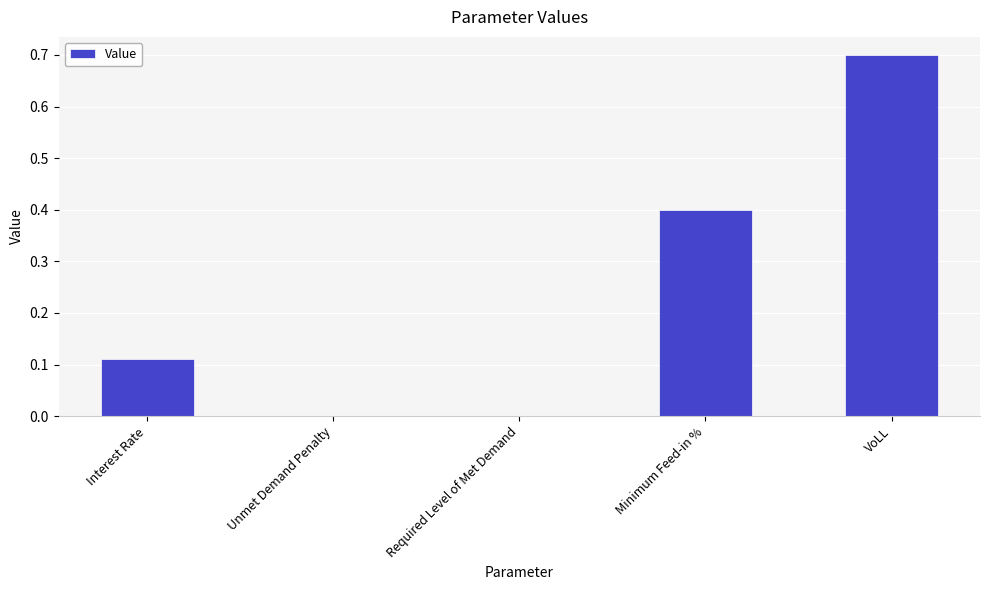

The chart shows a value of 0.0 at Required Level of Met Demand. True or false?

True